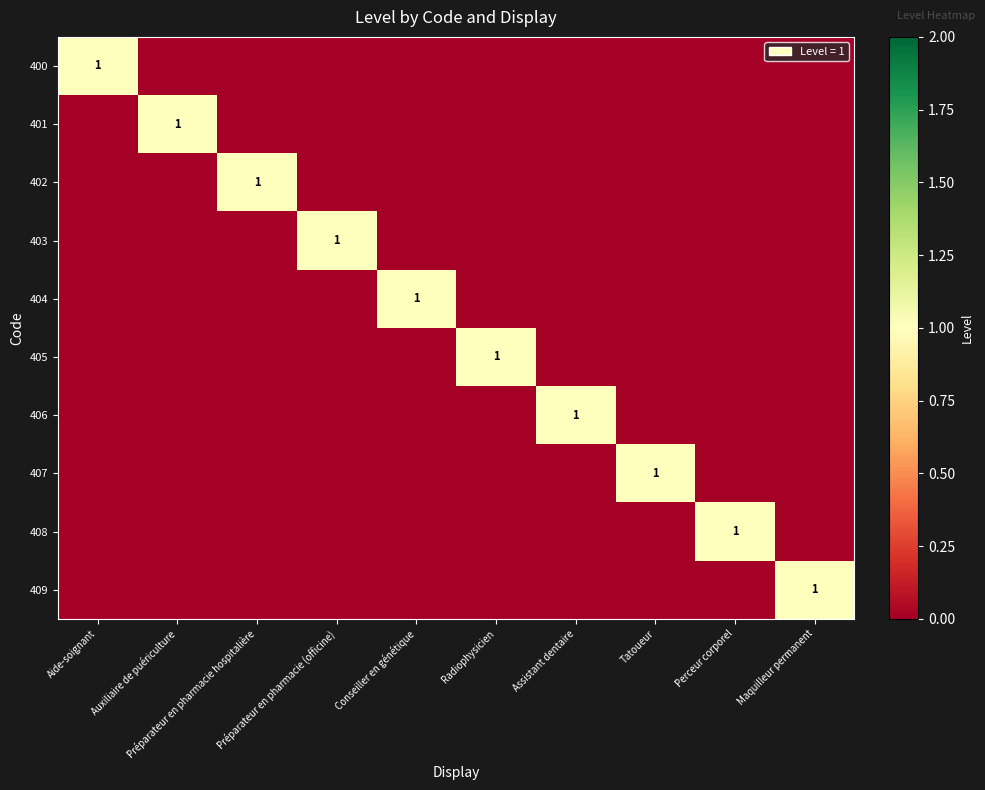

How many positive values does the 400 series have?

1